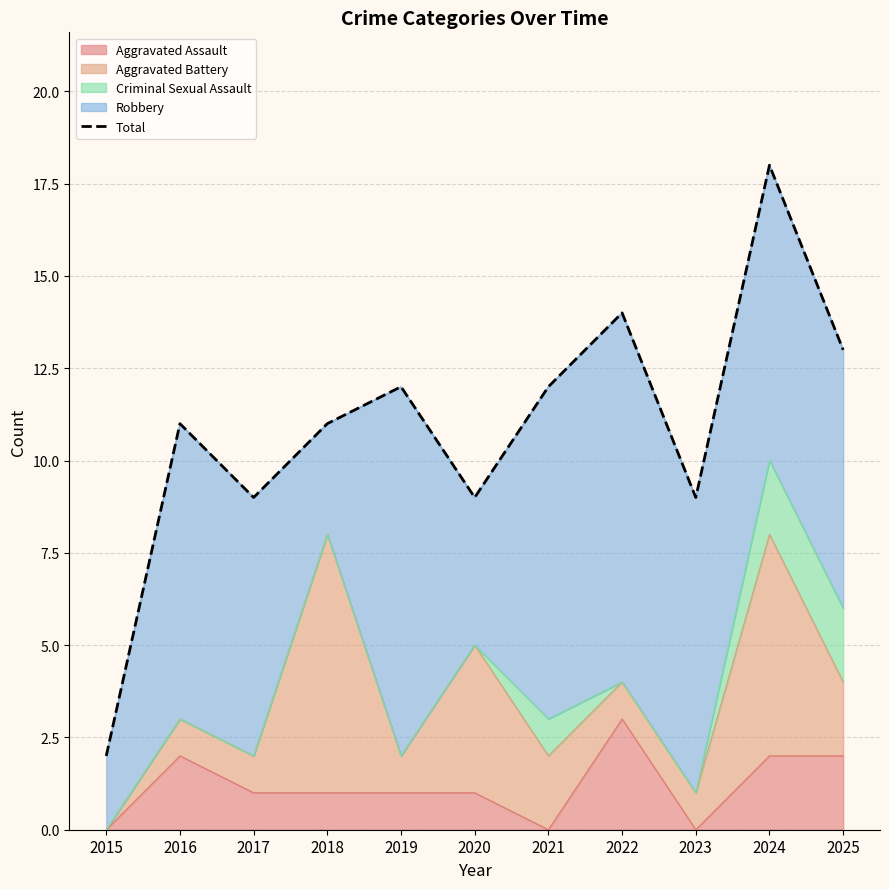

Is it true that the value at 2015 is 2?

True